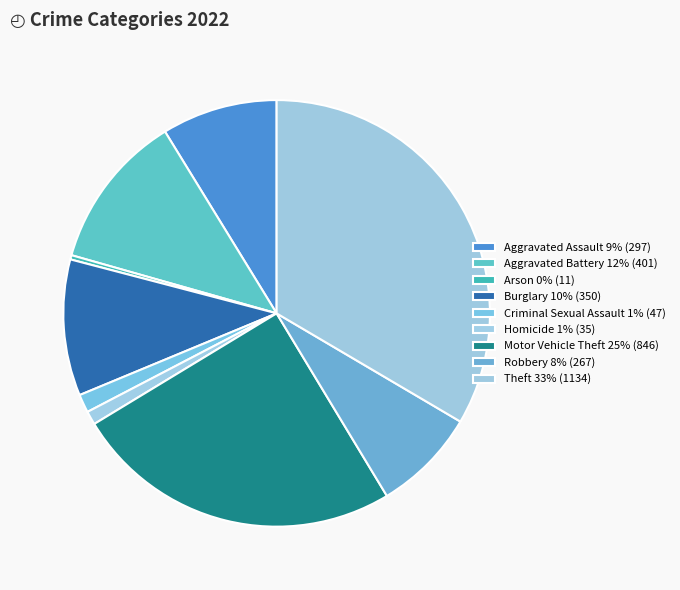

Between Aggravated Battery and Arson, which is larger?

Aggravated Battery